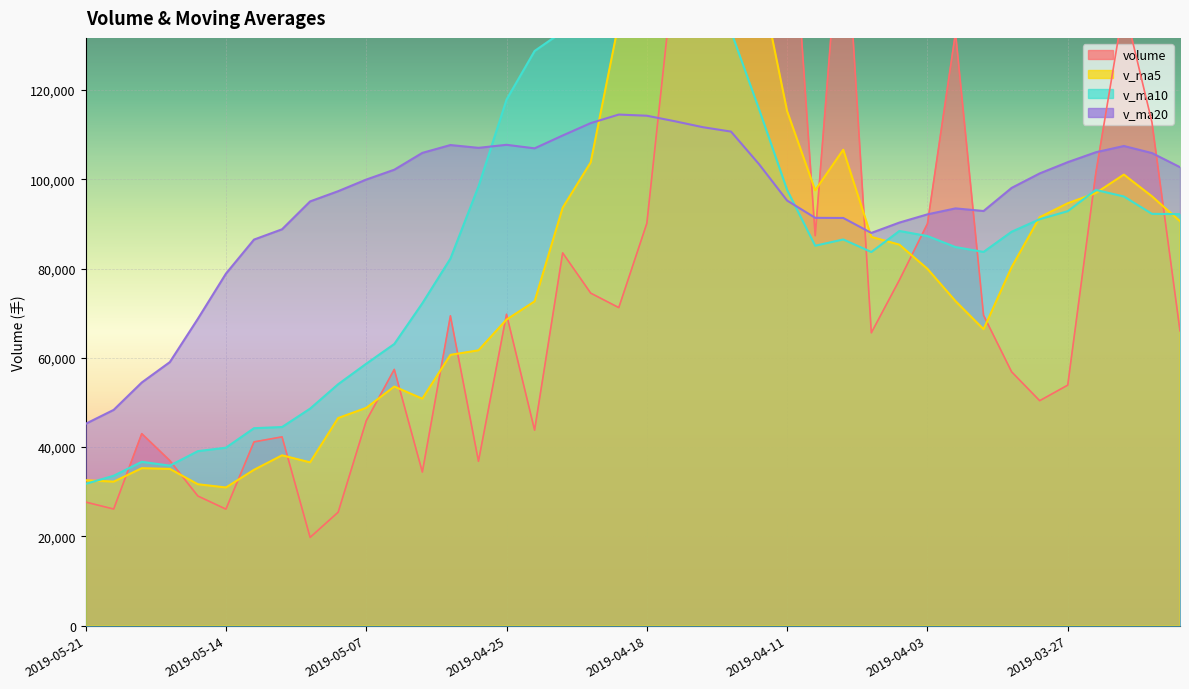

Where does the volume series first go above 69410?

2019-04-29